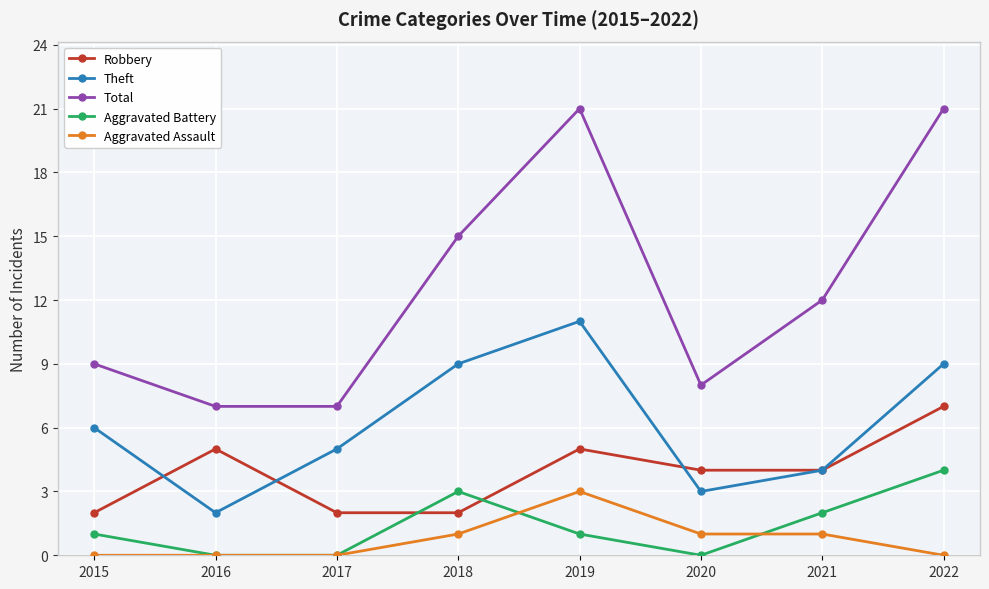

Reading right to left, what are all the values shown in this chart?

Robbery: 2022=7	2021=4	2020=4	2019=5	2018=2	2017=2	2016=5	2015=2
Theft: 2022=9	2021=4	2020=3	2019=11	2018=9	2017=5	2016=2	2015=6
Total: 2022=21	2021=12	2020=8	2019=21	2018=15	2017=7	2016=7	2015=9
Aggravated Battery: 2022=4	2021=2	2020=0	2019=1	2018=3	2017=0	2016=0	2015=1
Aggravated Assault: 2022=0	2021=1	2020=1	2019=3	2018=1	2017=0	2016=0	2015=0